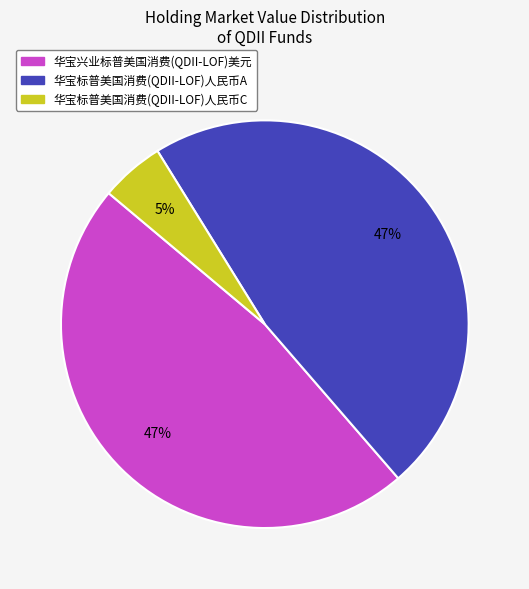

To the nearest percent, what portion does 华宝标普美国消费(QDII-LOF)人民币C represent?

5%